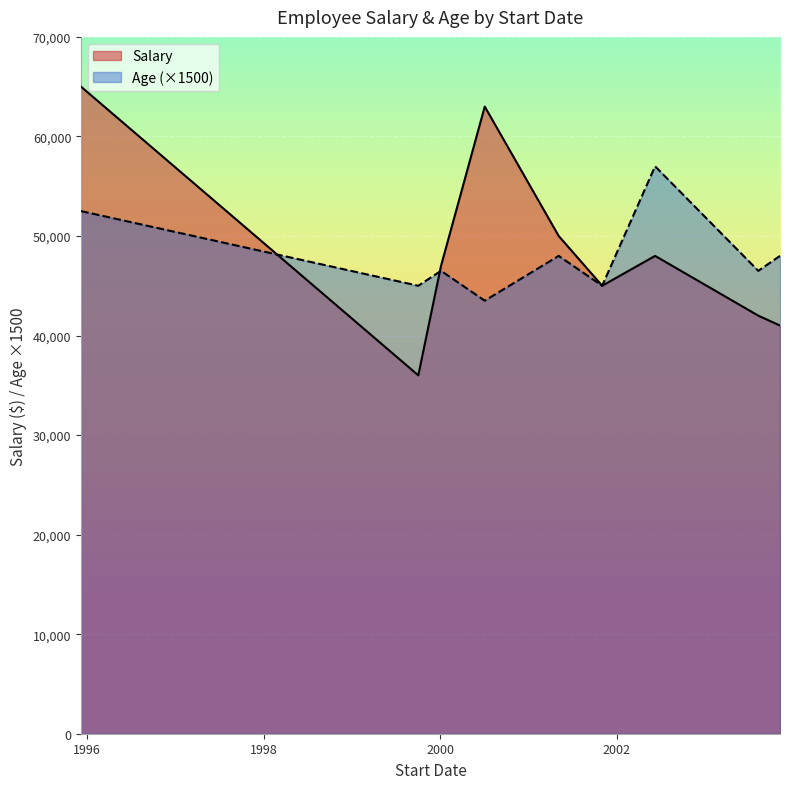

The Salary series shows 52111 at 1999-10-03. True or false?

False